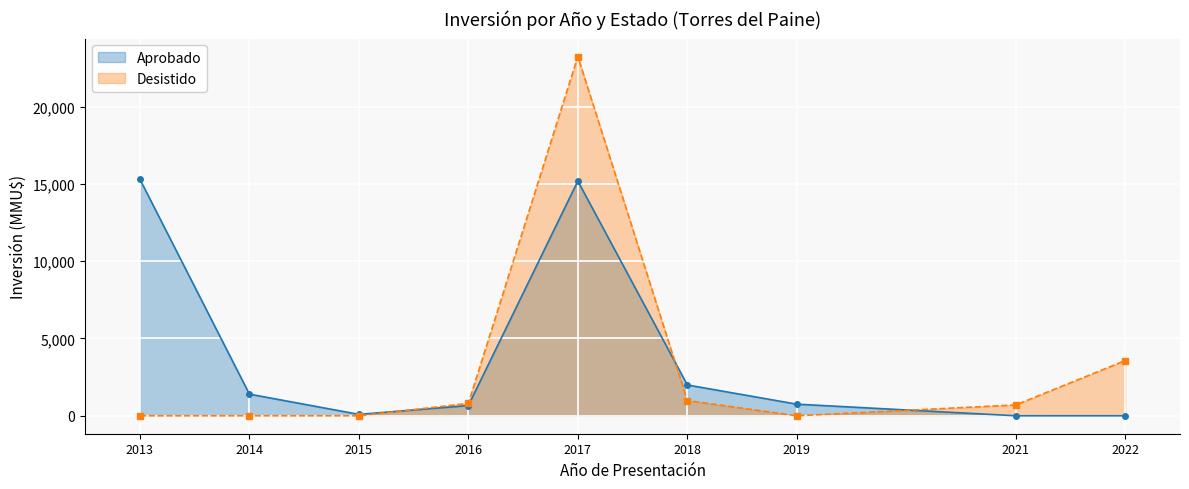

How many lines are shown in the chart?

2